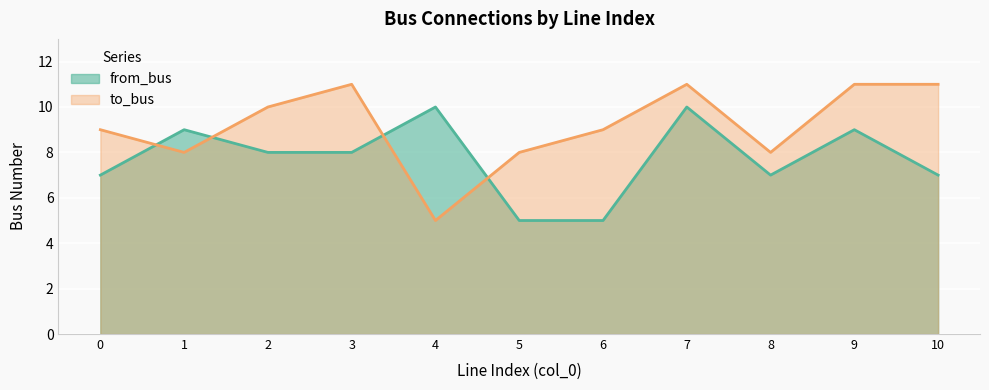

Which series has the largest range (max minus min)?

to_bus